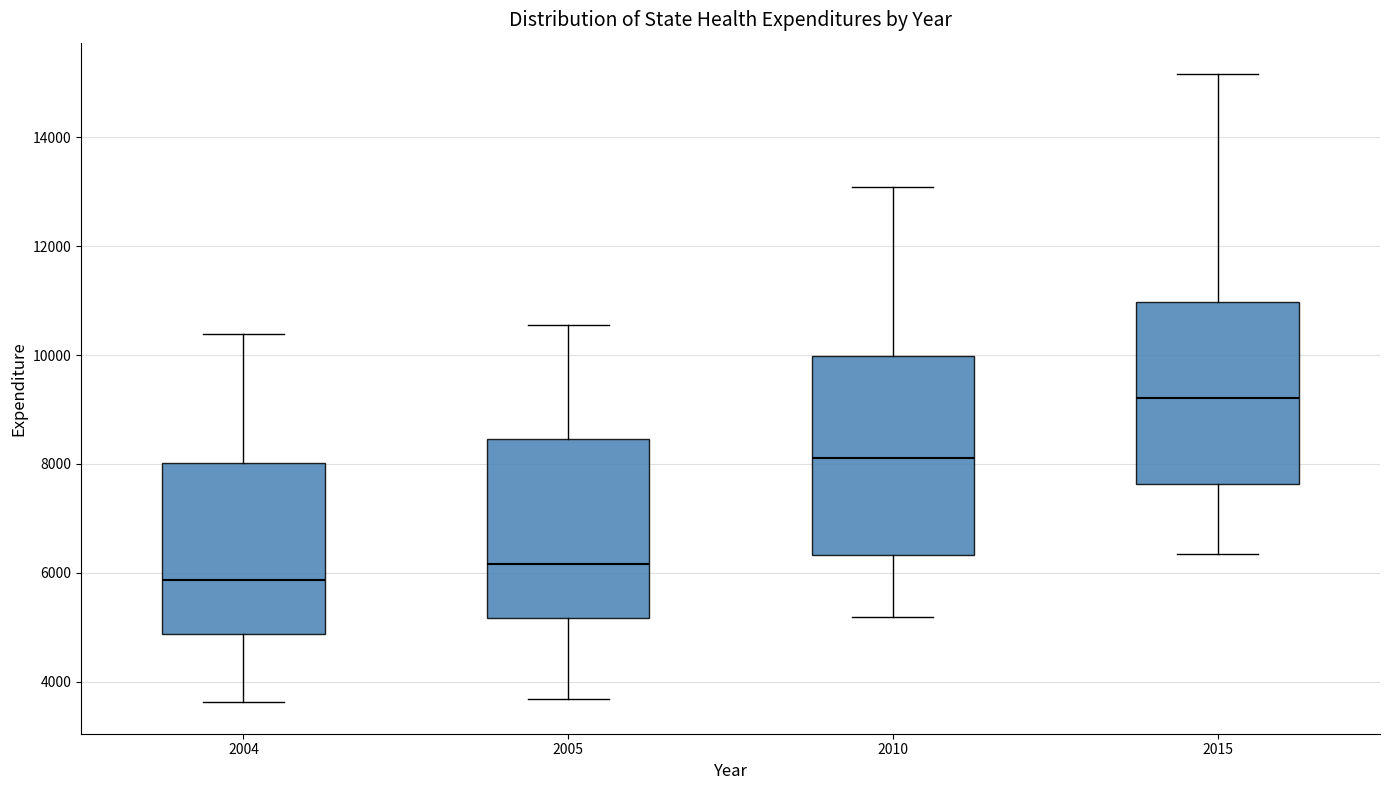

Comparing the boxes themselves (not the whiskers), which one is the tallest?

2010